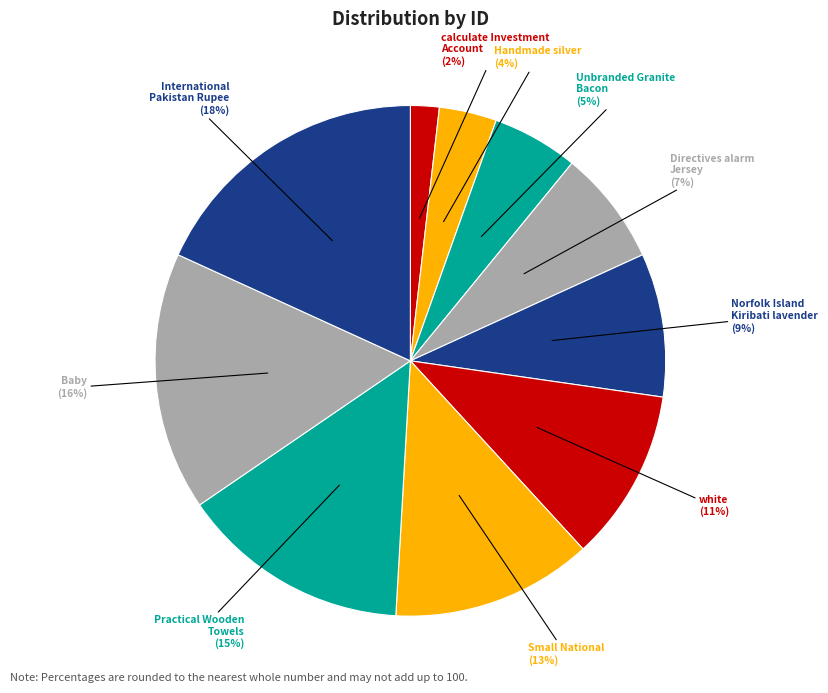

What percentage is the Handmade silver slice, to the nearest percent?

4%